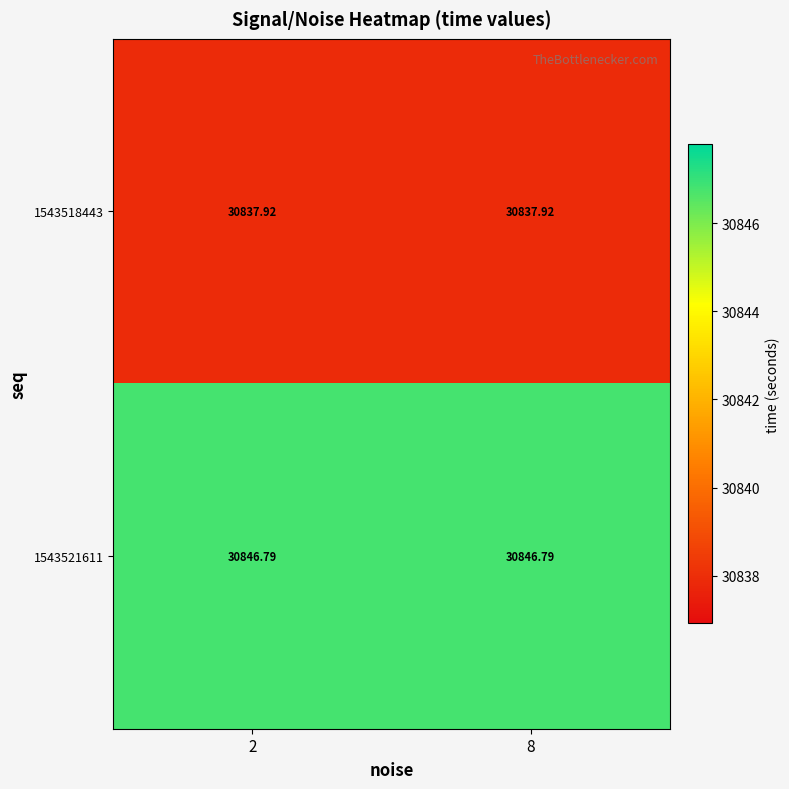

At which category is the sum across all series the highest?

2